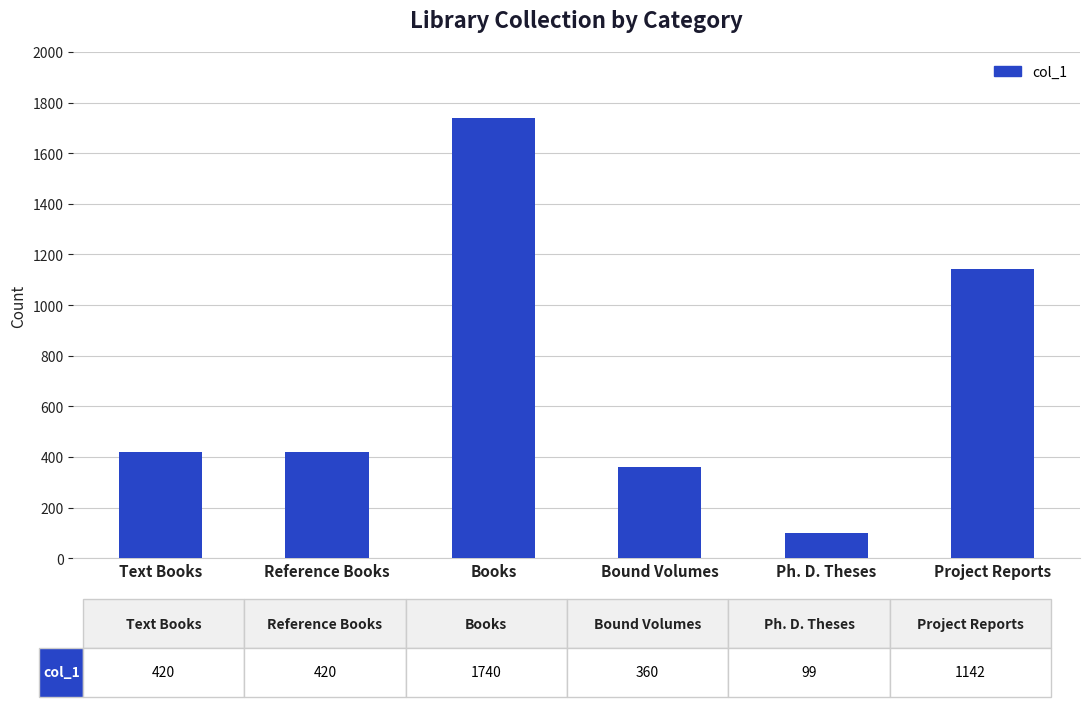

How many data points are less than 420?

2